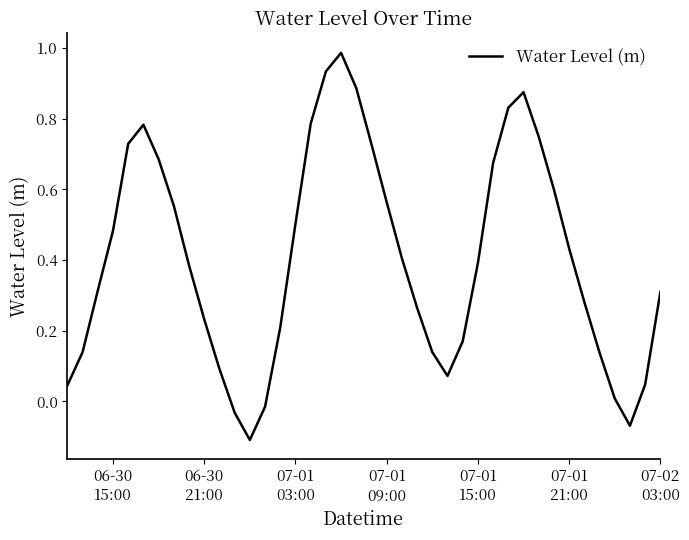

What is the difference between the maximum and minimum values?

1.1